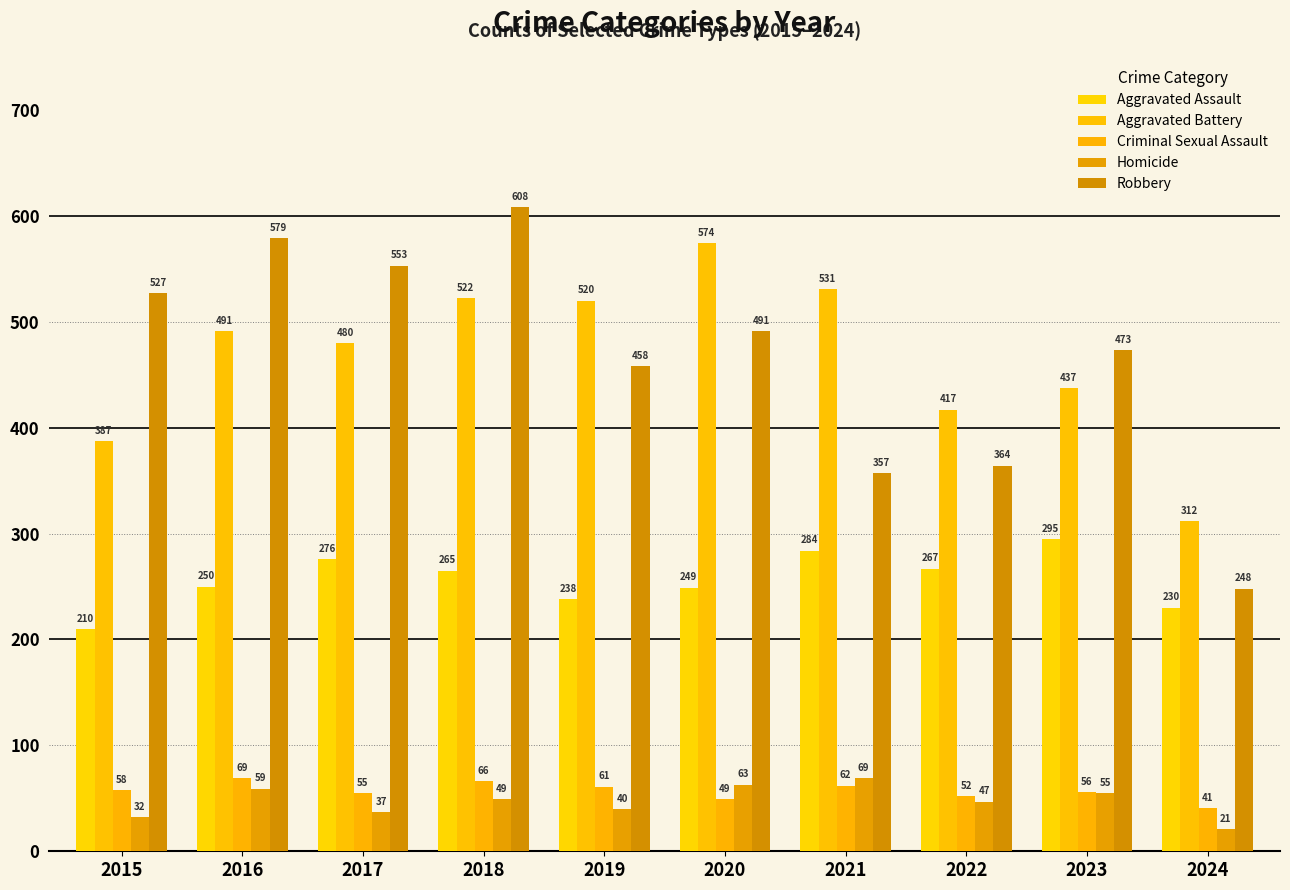

At 2021, list the series in order from largest to smallest.

Aggravated Battery, Robbery, Aggravated Assault, Homicide, Criminal Sexual Assault